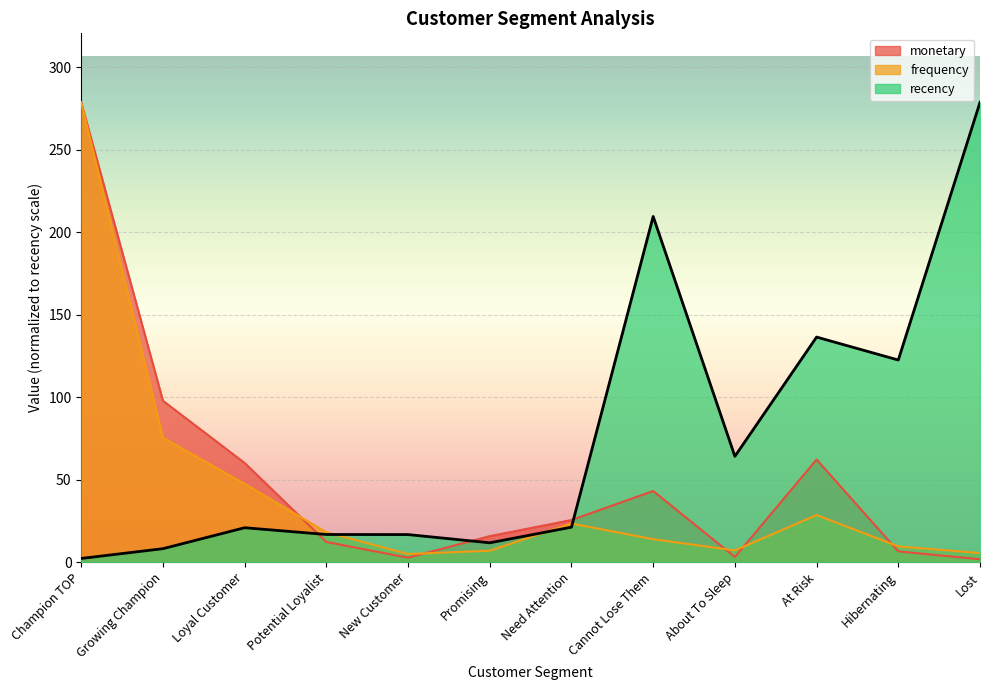

How many lines are shown in the chart?

3